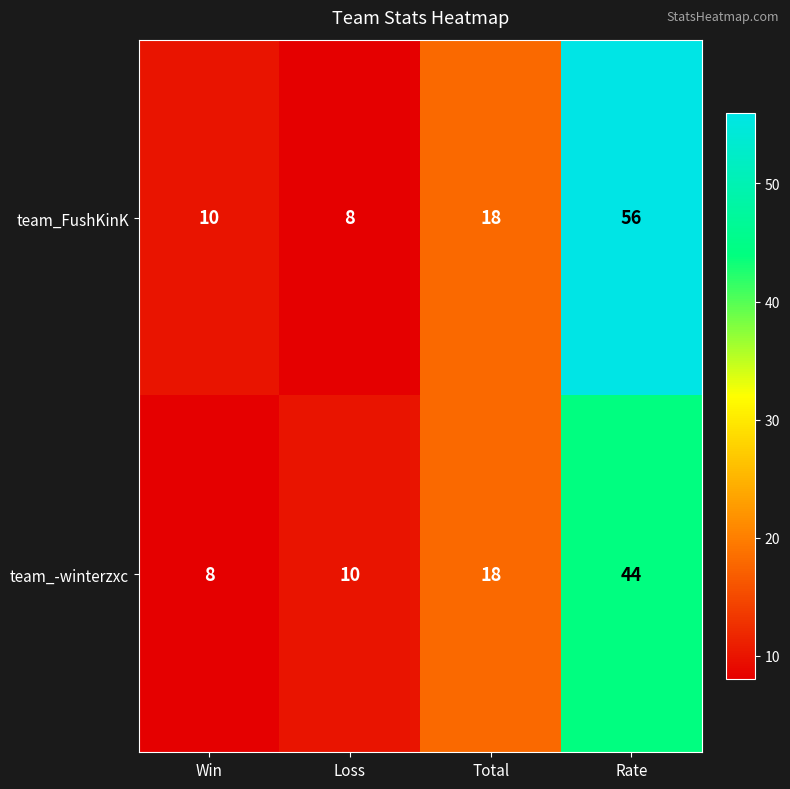

Which series has the largest total across all categories?

team_FushKinK